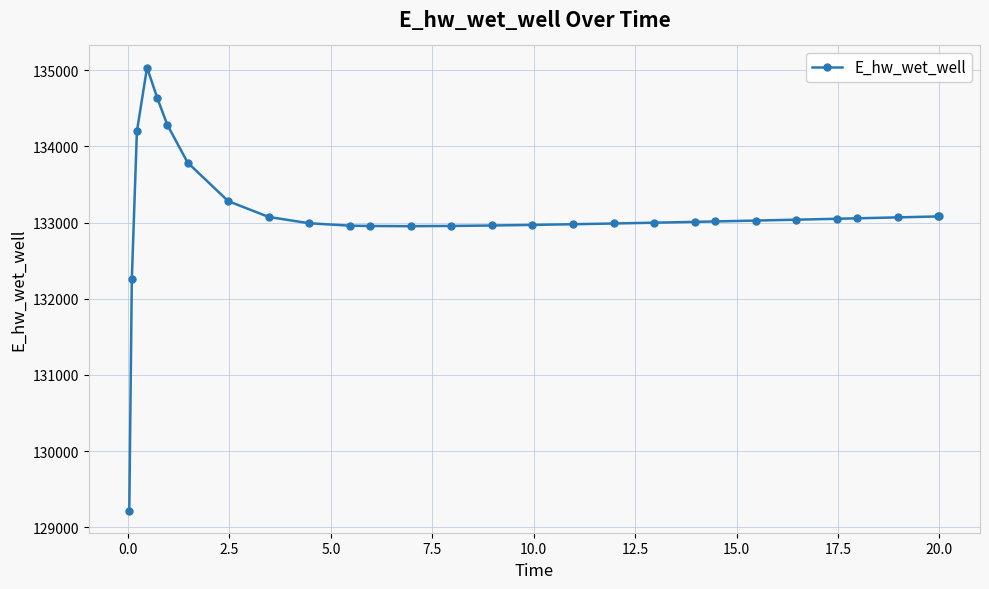

True or false: there are more than 0 points higher than both neighbors.

True